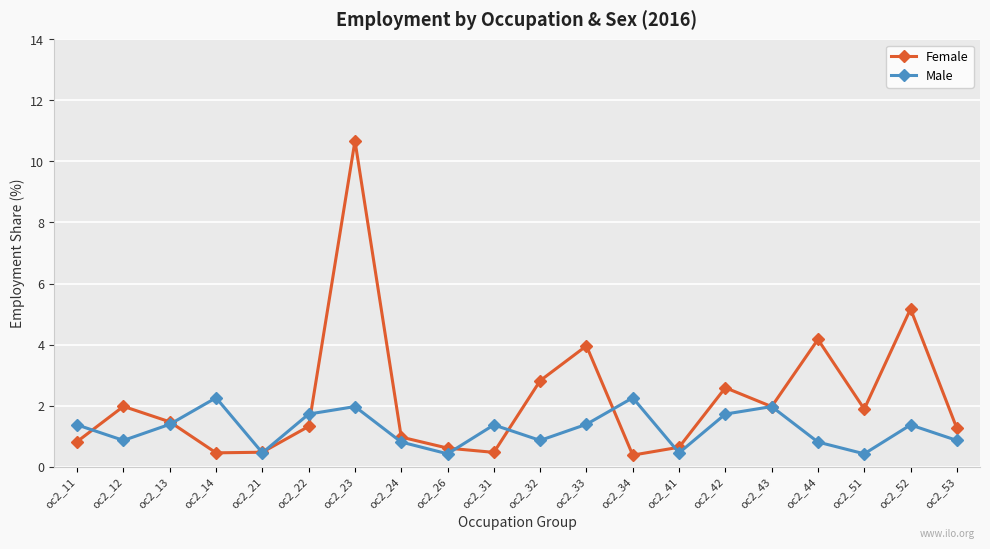

Which series has the largest total across all categories?

Female